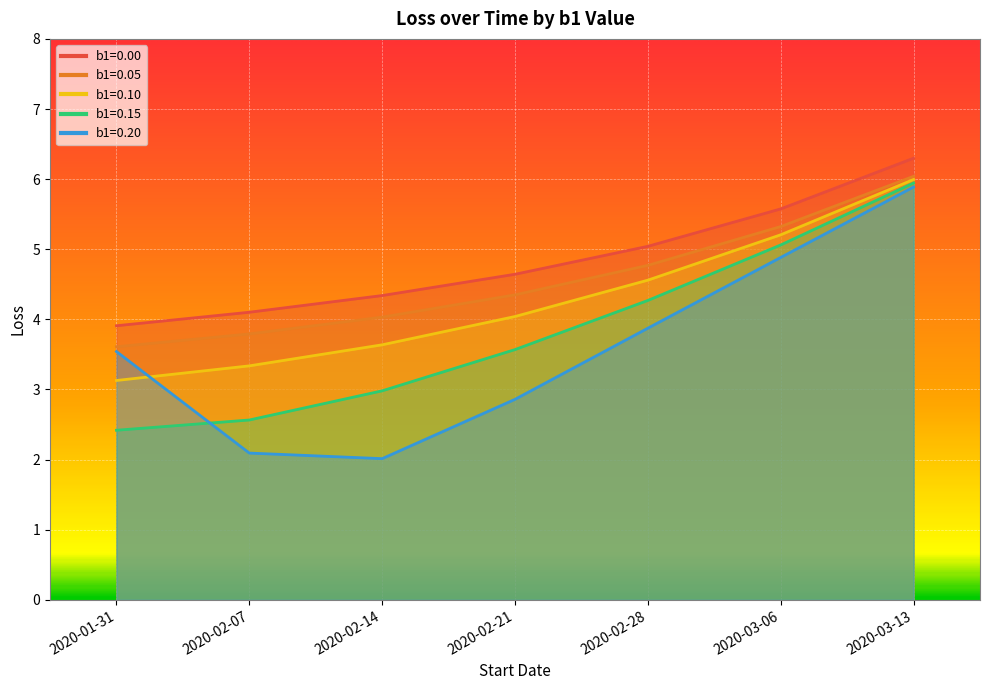

Which series ends up on top after the final intersection of b1=0.10 and b1=0.20?

b1=0.10